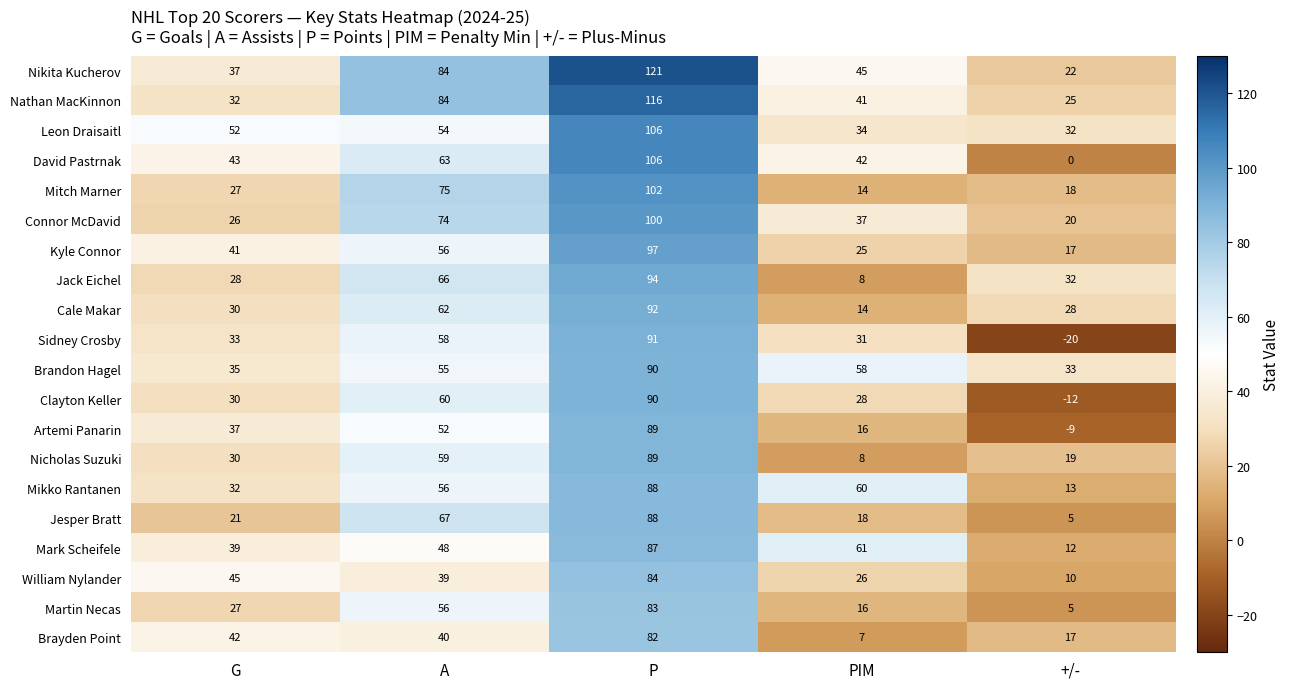

What is the difference between the Jesper Bratt values at P and G?

67